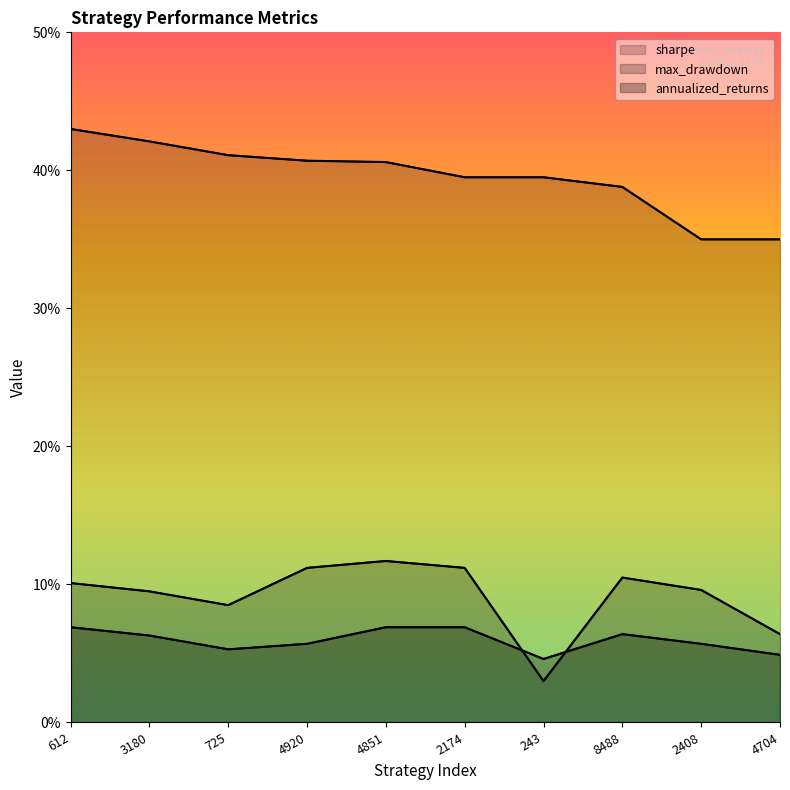

What position from the right is 8488?

3